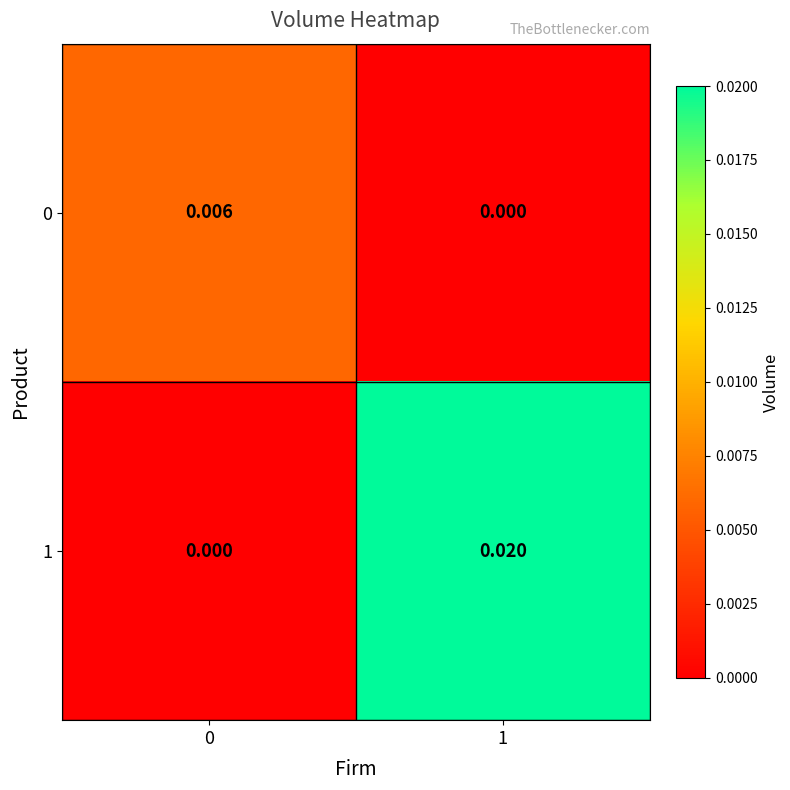

Which series has the widest spread of values?

1